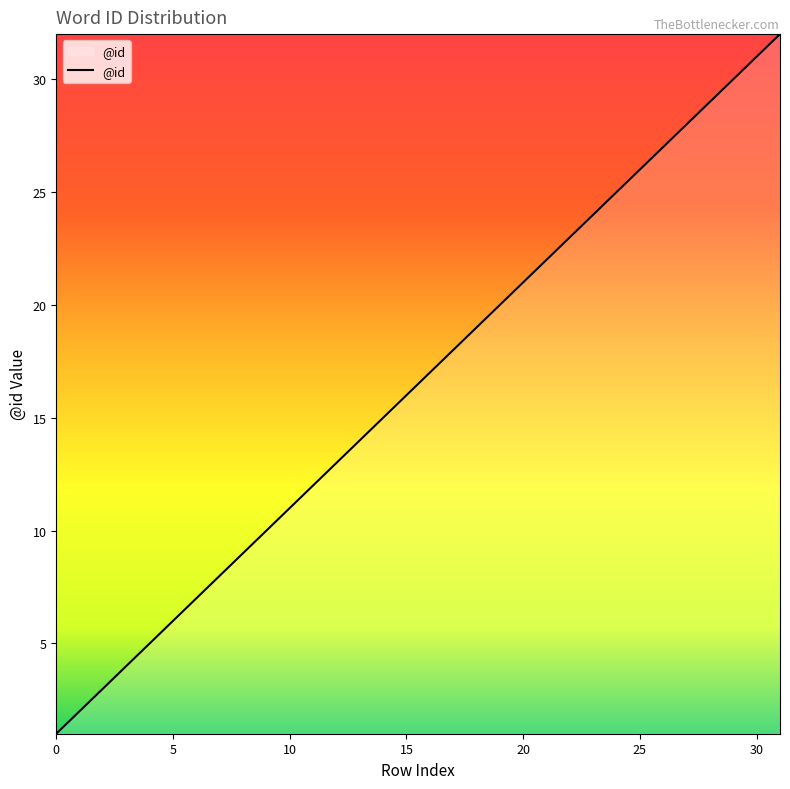

What is the maximum value shown in the chart?

32